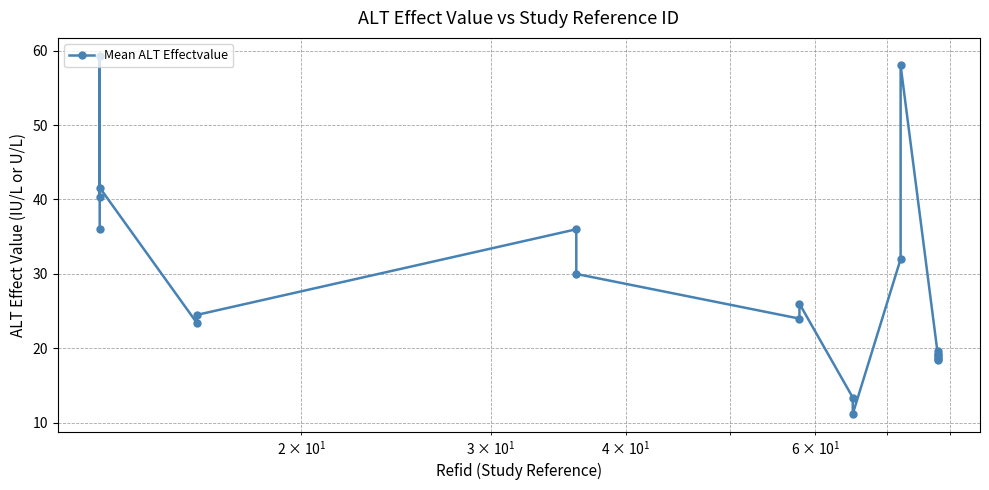

What is the value of the 17th point from the left?

19.1